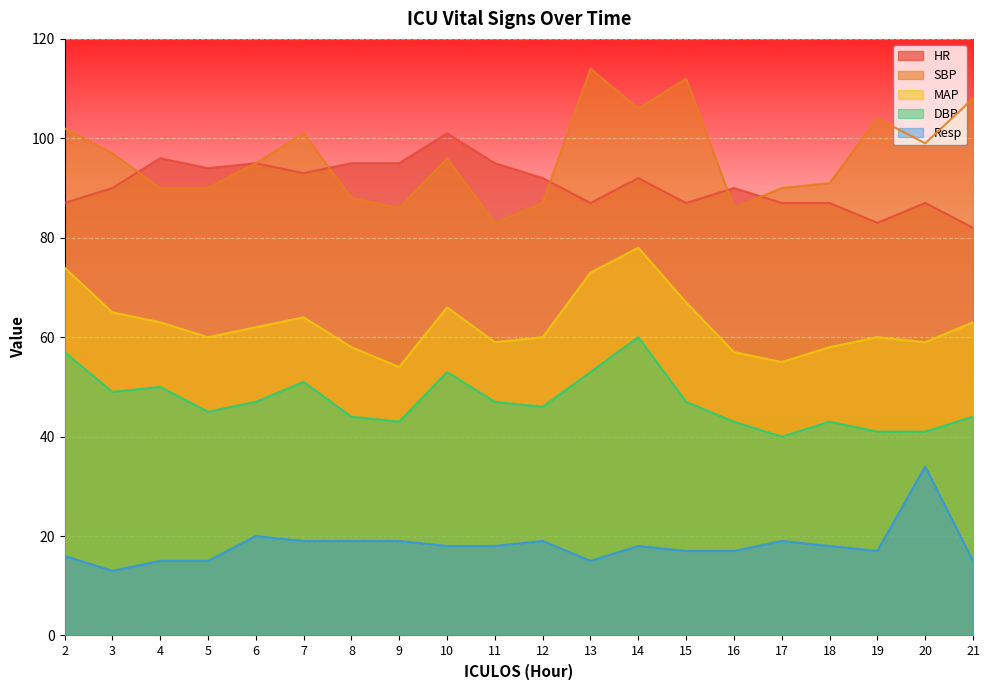

What is the smallest value displayed?

13